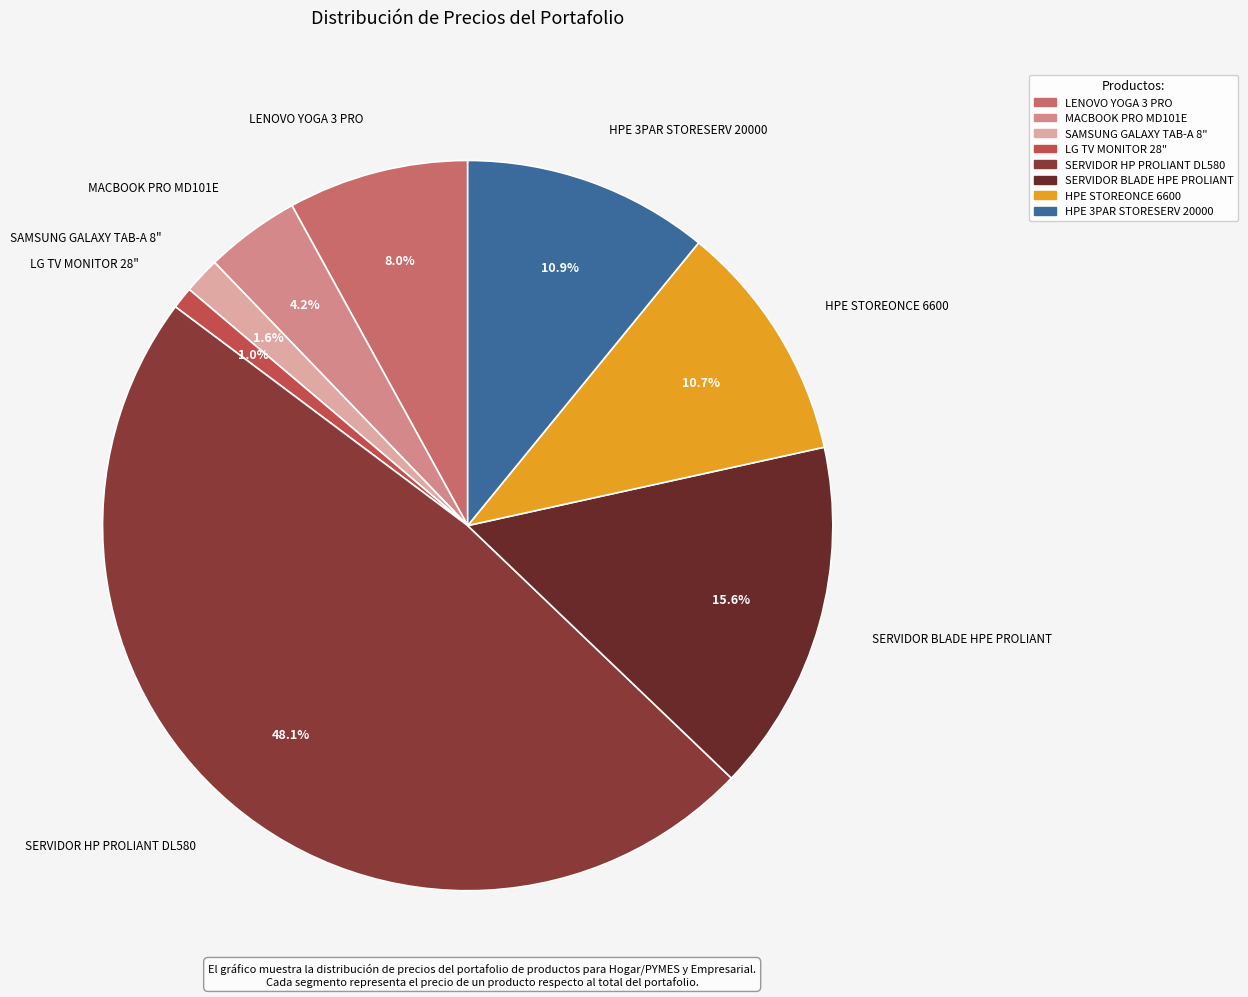

To the nearest percent, what is the average slice percentage?

12%